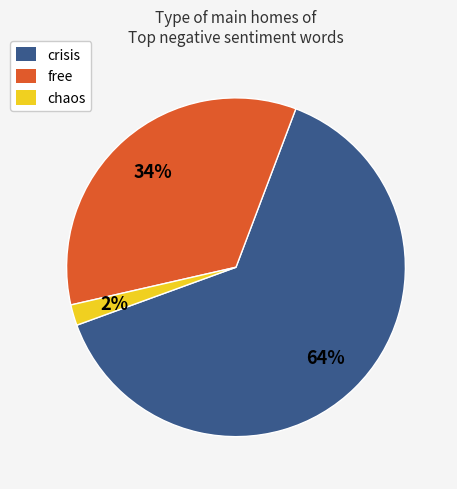

To the nearest percent, what portion does free represent?

34%